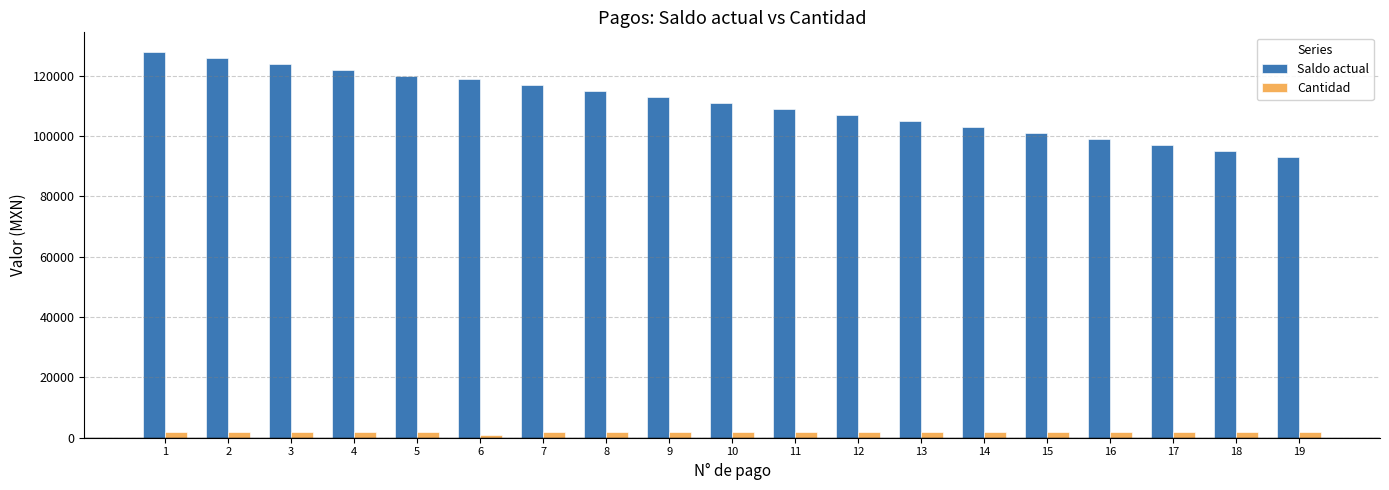

Which series has the largest range (max minus min)?

Saldo actual